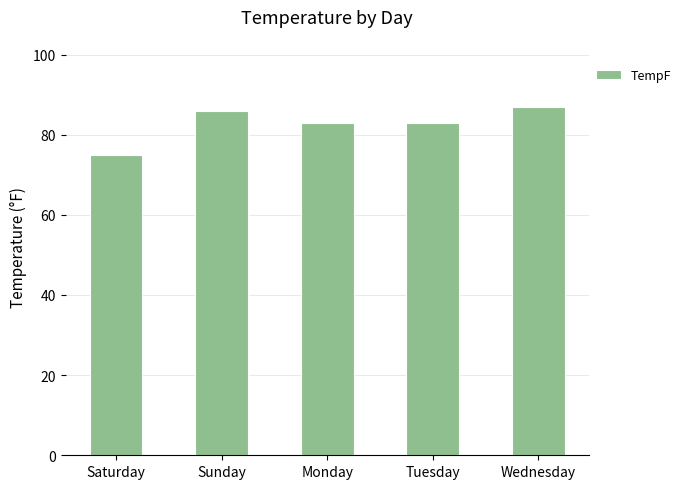

What is the average value?

83